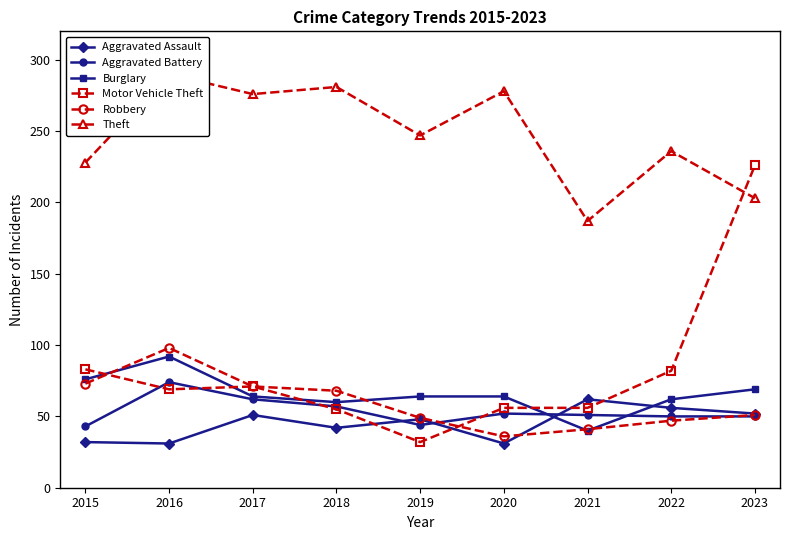

Is it true that Aggravated Assault equals 48 at 2016?

False